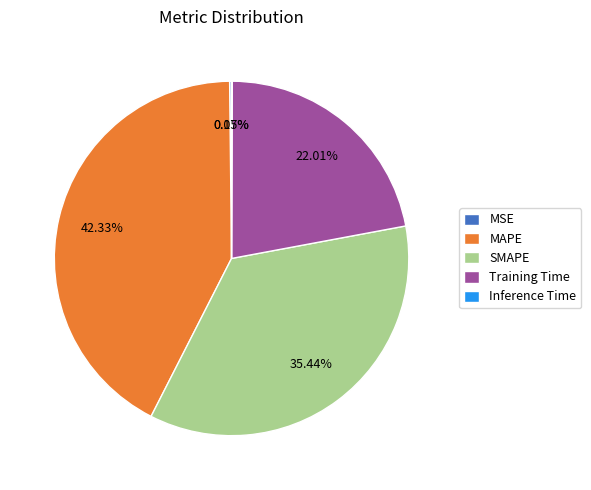

What percentage is the SMAPE slice, to the nearest percent?

35%